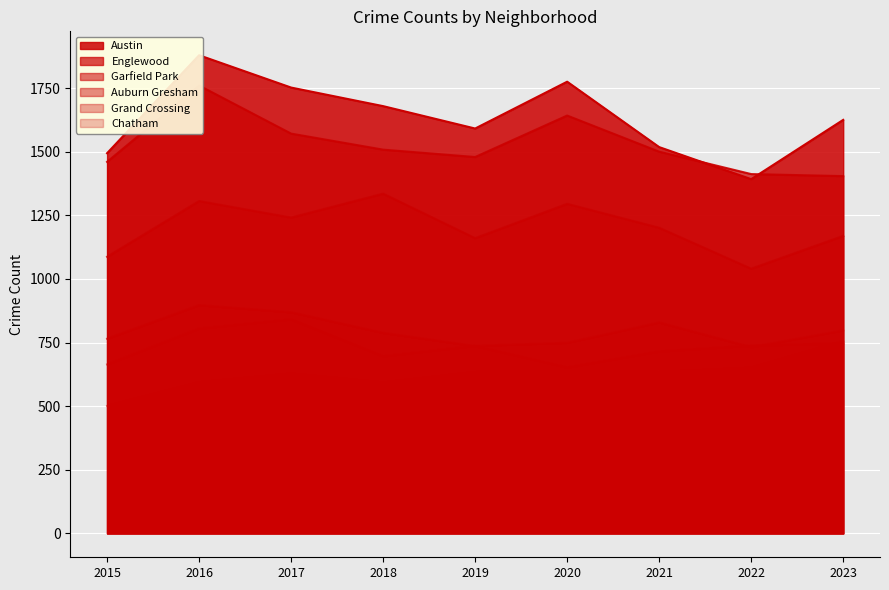

What is the value of the Auburn Gresham point at the 5th from the left?

736